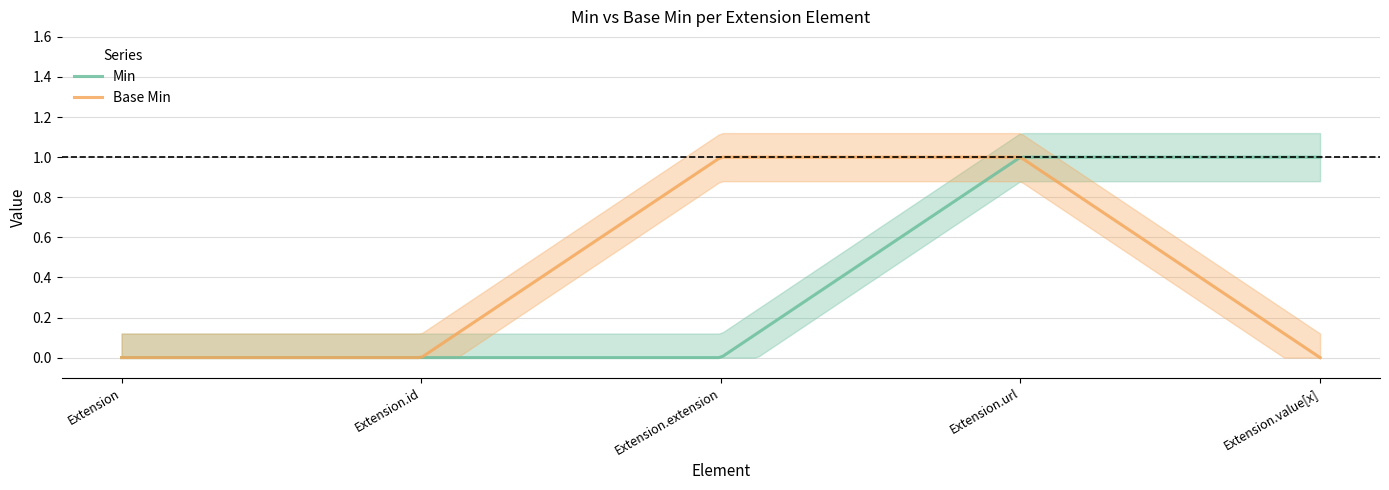

How many values in Min are above zero?

2